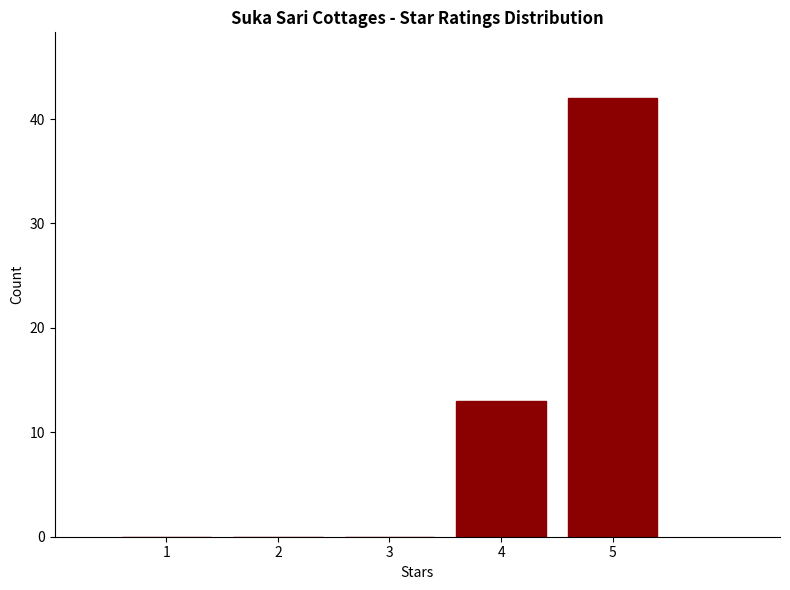

Reading left to right, what are all the values shown in this chart?

1=0	2=0	3=0	4=13	5=42